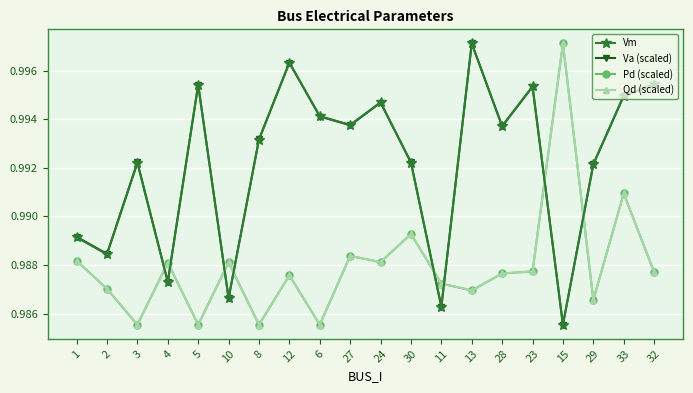

Does the chart have visible grid lines?

Yes